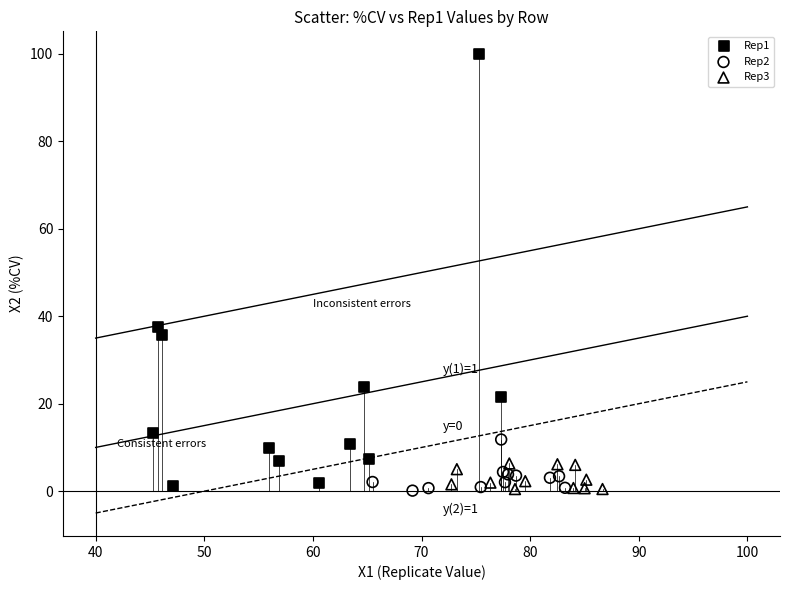

Which series contains the highest Y value?

Rep1